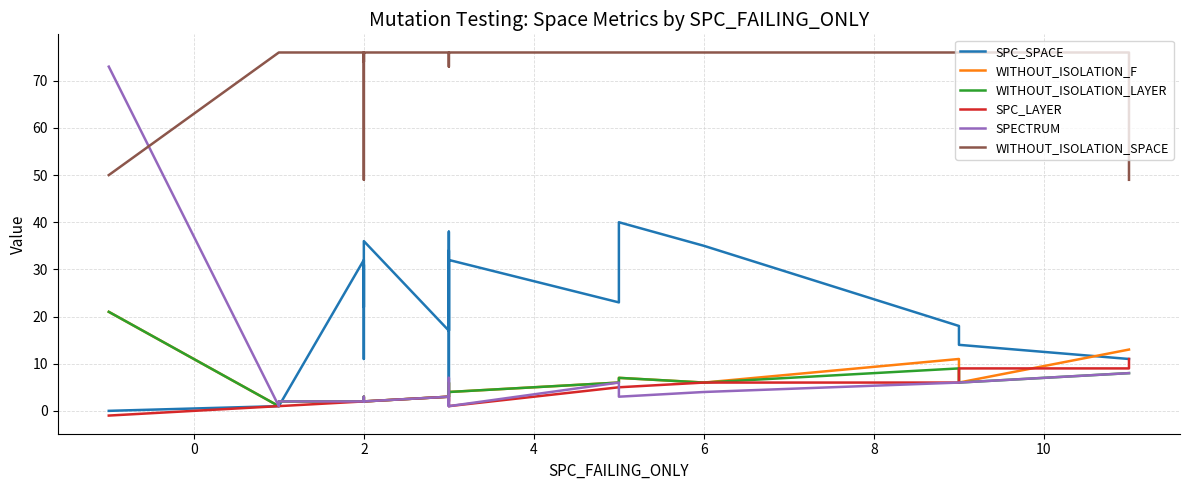

True or false: WITHOUT_ISOLATION_F and SPC_SPACE cross at least once.

True